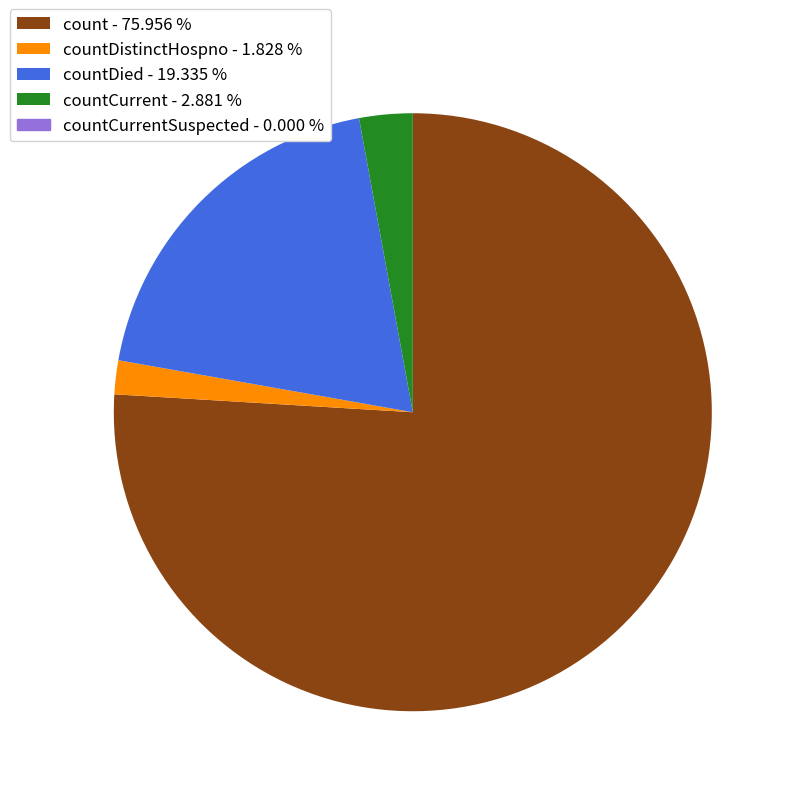

Does any single category account for the majority?

Yes